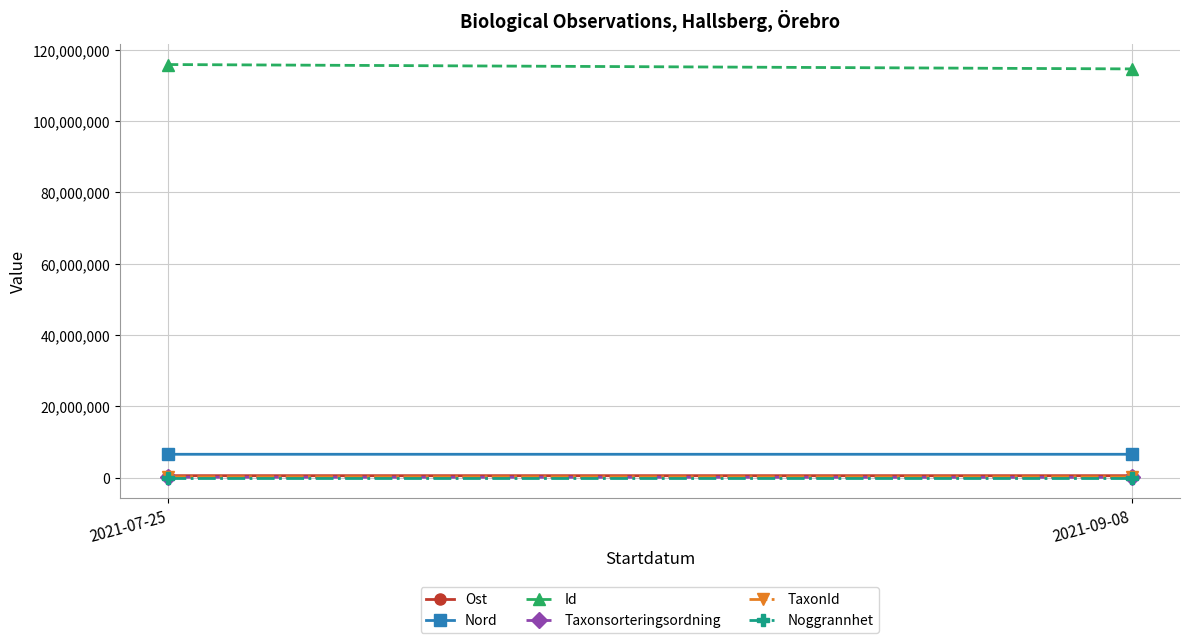

At how many categories does at least one series exceed 39672985?

2